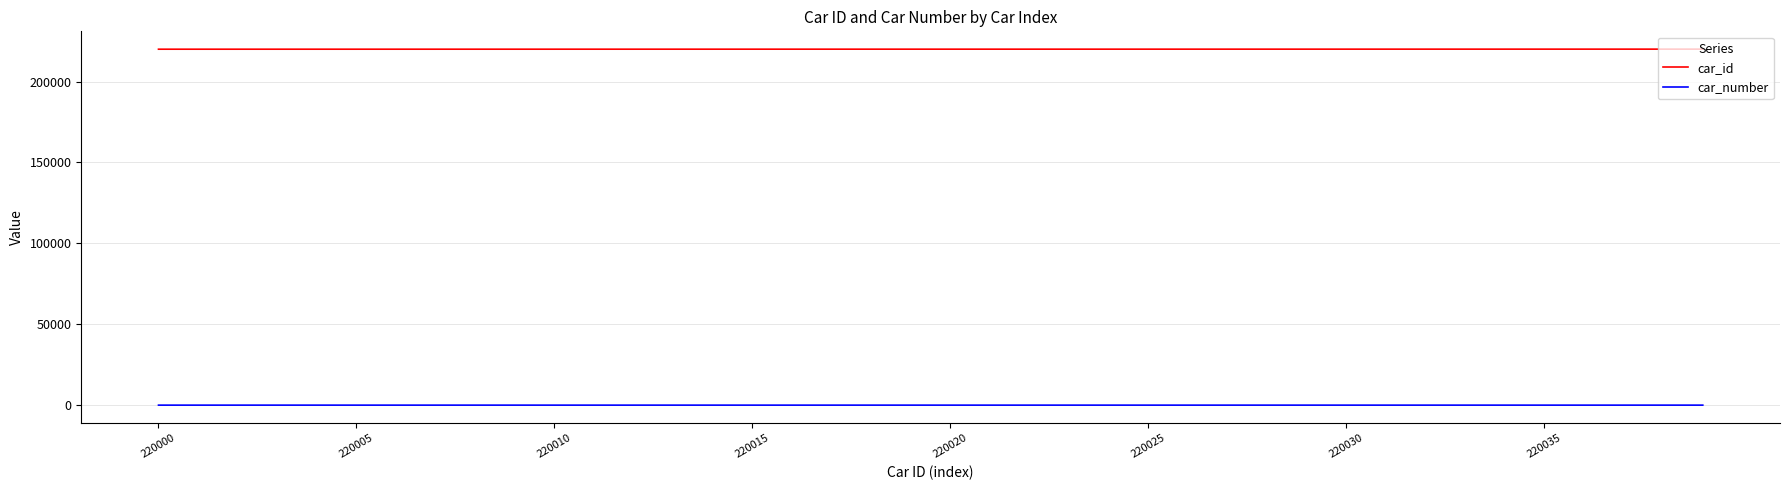

What is the minimum value shown in the chart?

1